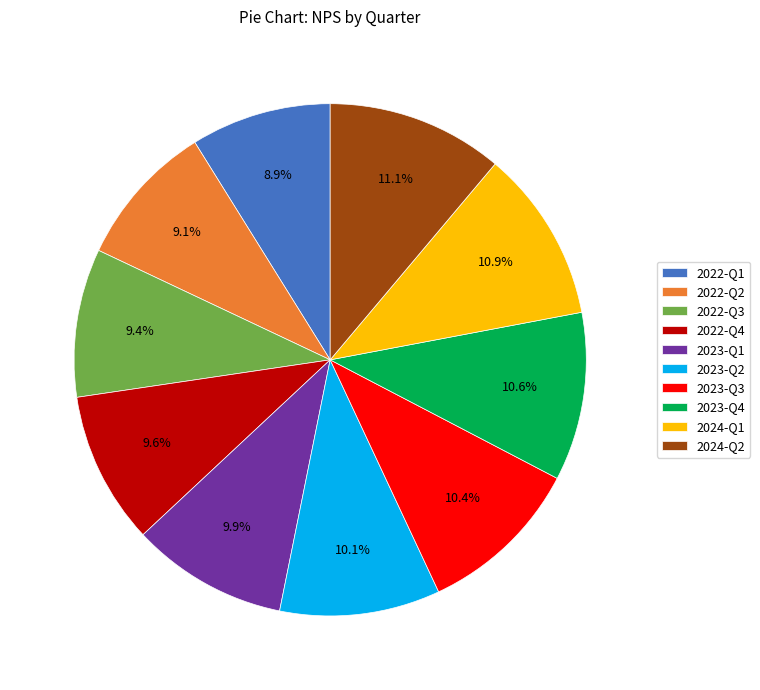

Is there any slice that represents more than half of the pie?

No